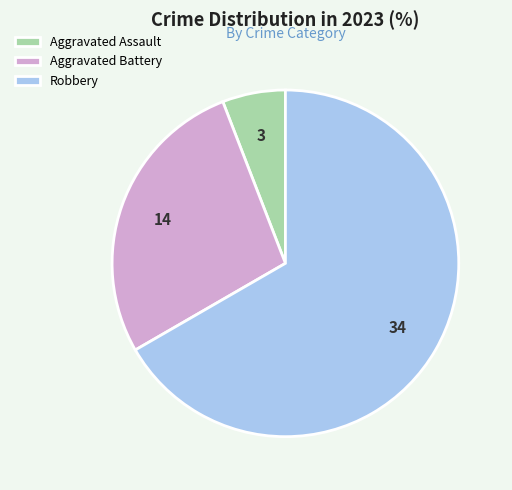

Do Aggravated Battery and Aggravated Assault together represent more than half of the pie?

No